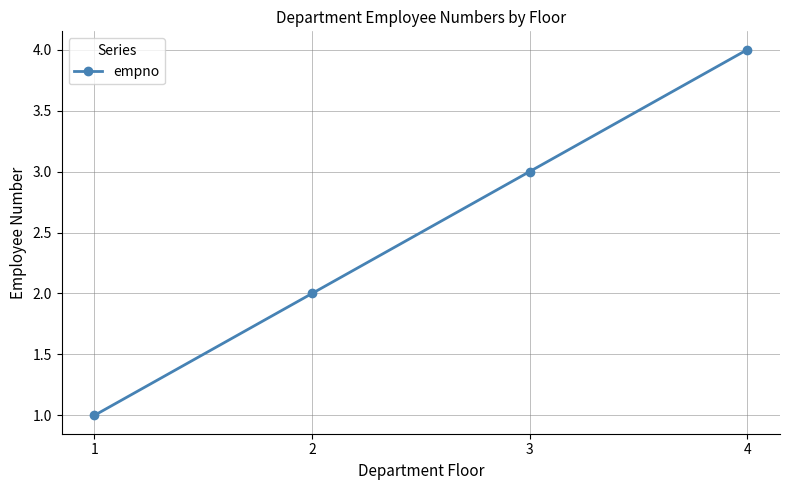

Is this an area chart (filled region under the line)?

No